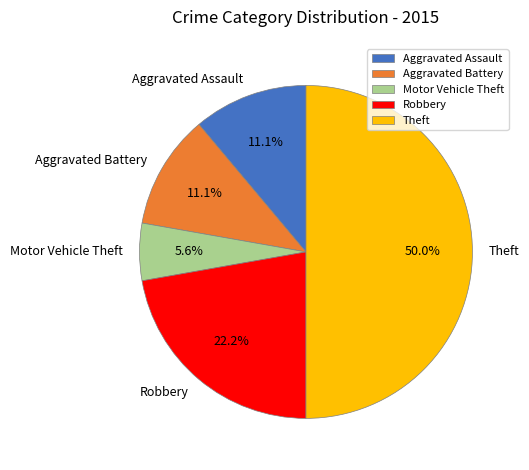

Which has a higher value, Aggravated Assault or Motor Vehicle Theft?

Aggravated Assault